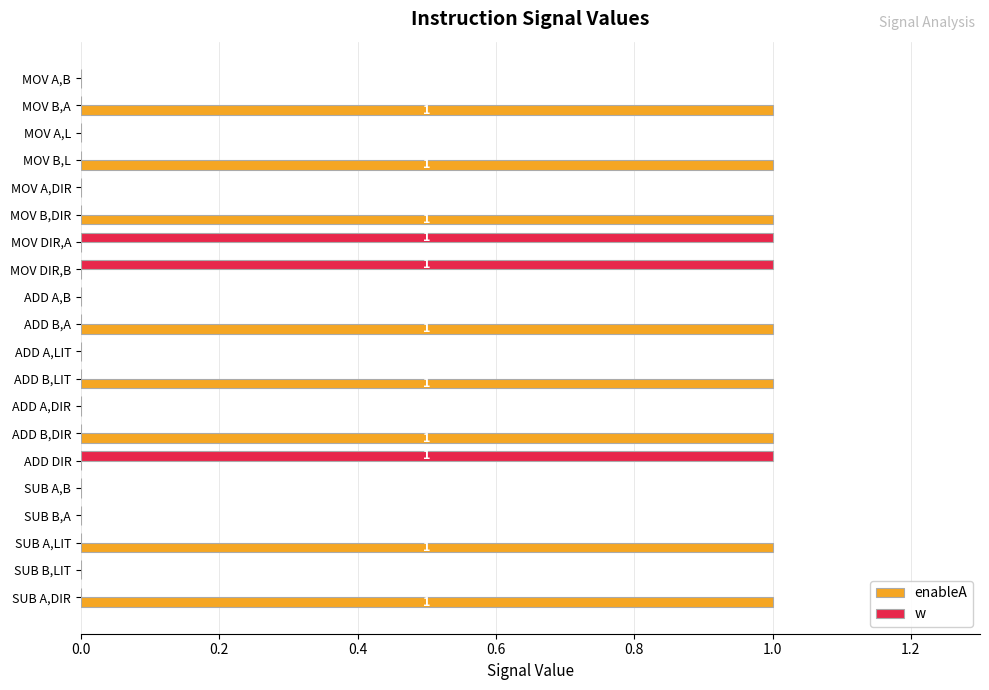

Which series changed the most between MOV A,L and SUB A,LIT?

enableA